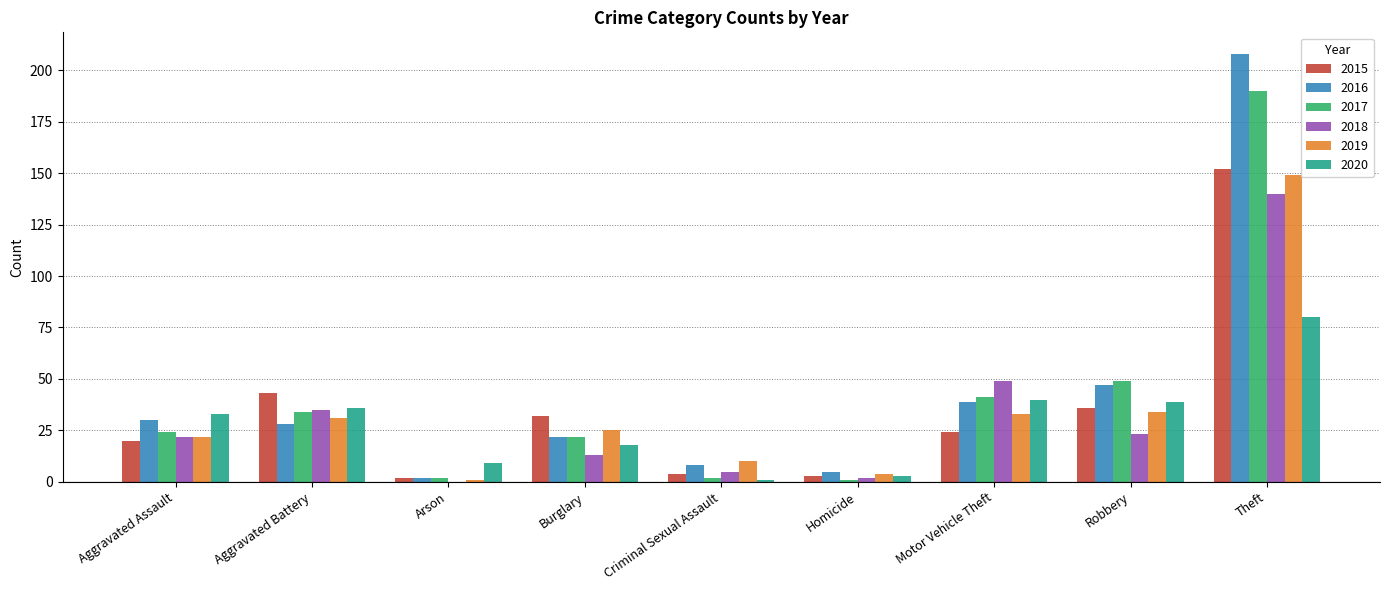

At which category is the sum across all series the highest?

Theft